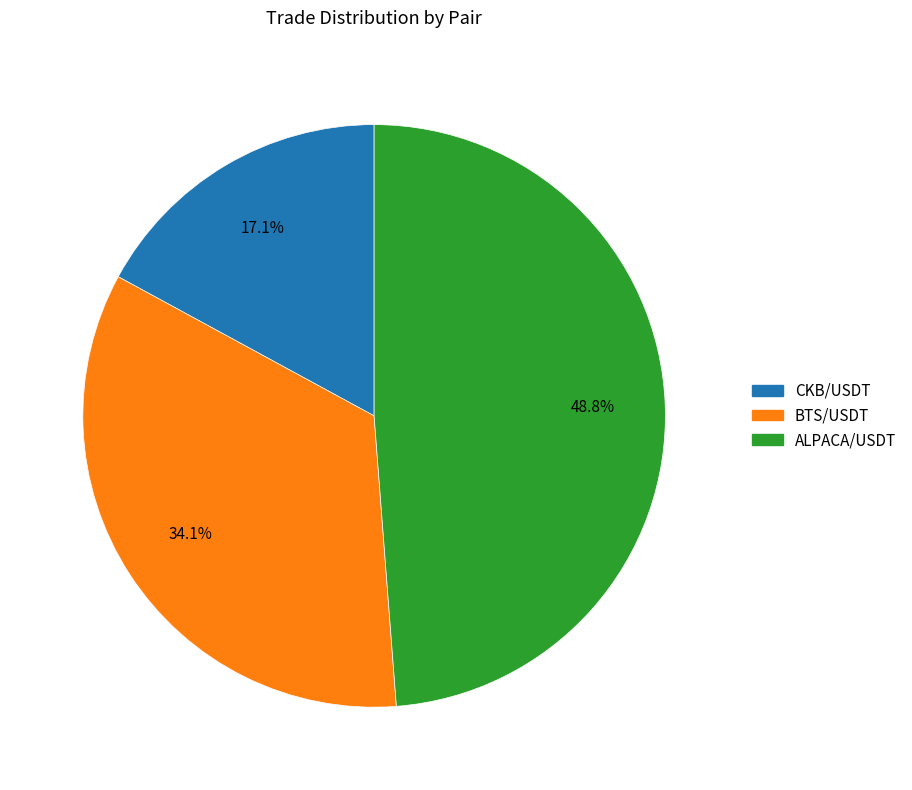

What is the smallest slice in the pie chart?

CKB/USDT